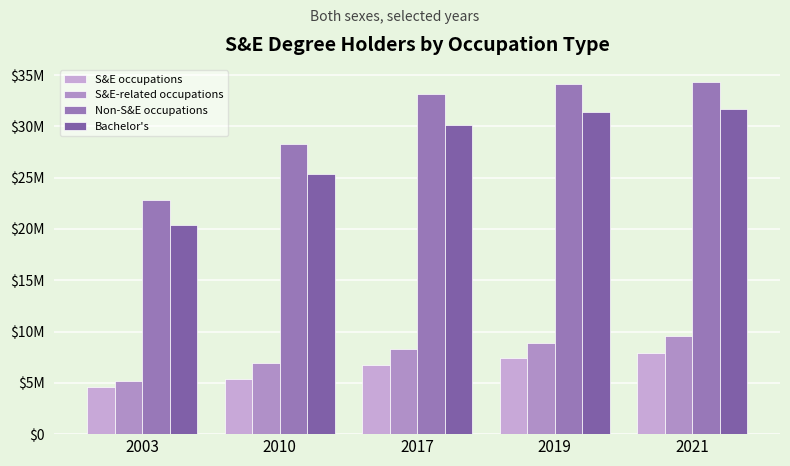

Are the bars grouped side by side (vs. stacked)?

Yes